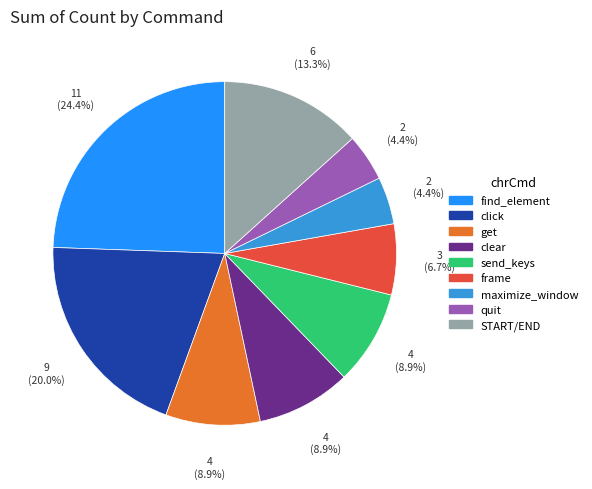

Which slice is the largest?

find_element